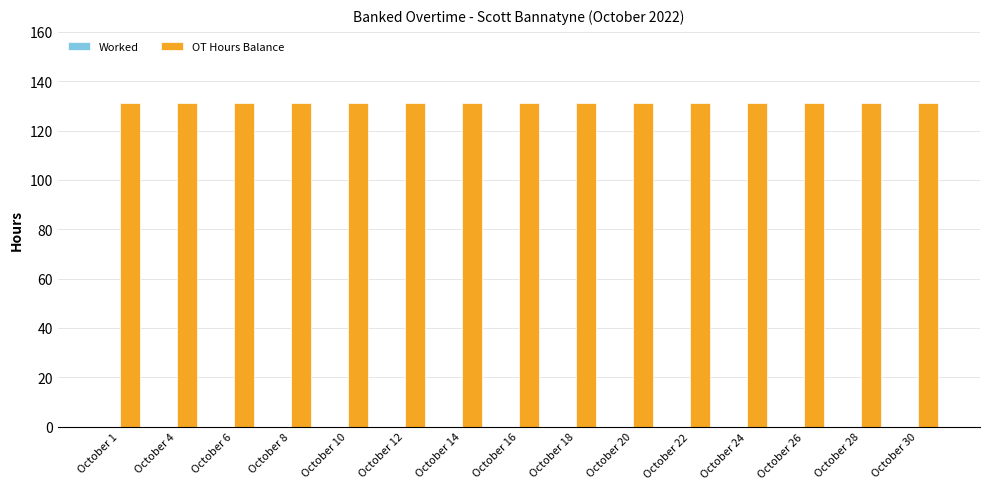

How many groups of bars are there?

15